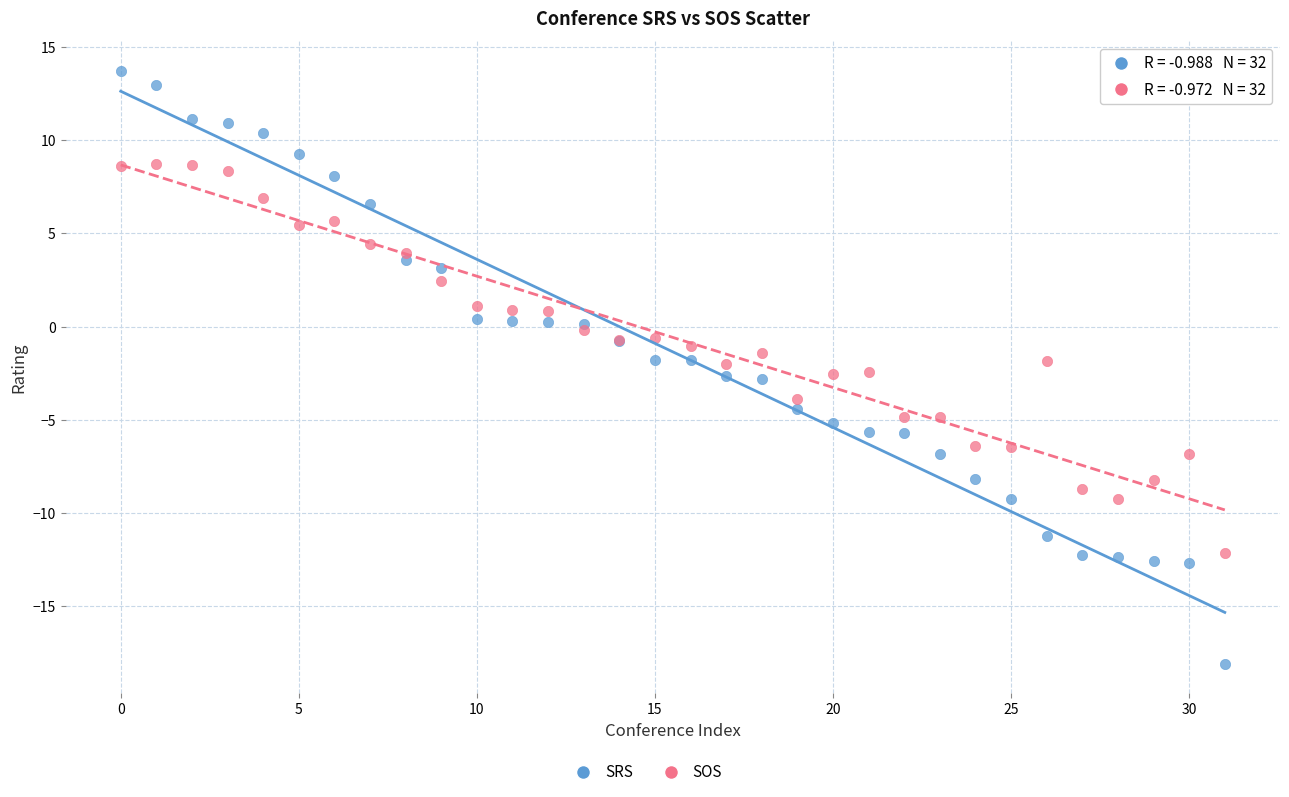

Which series contains the highest Y value?

SRS